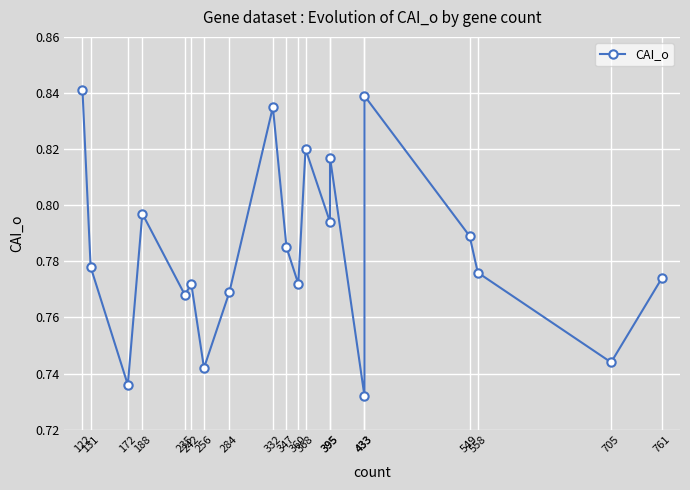

Is it true that the value at 284 is 0.8?

True